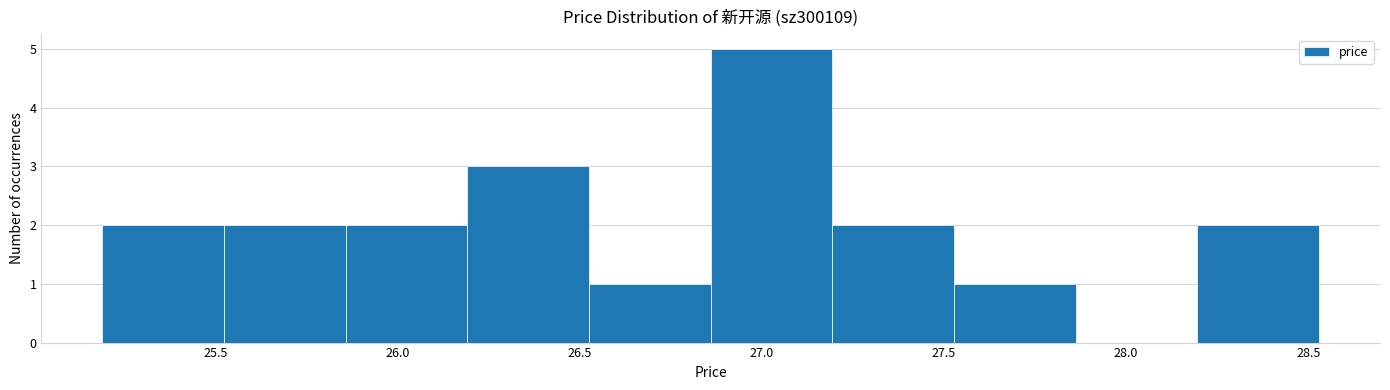

What is the height of the bar covering 25.20 to 25.50 on the x-axis? Neither the bar edges nor the heights are printed on the chart, so give them approximately, as read against the axes.

2